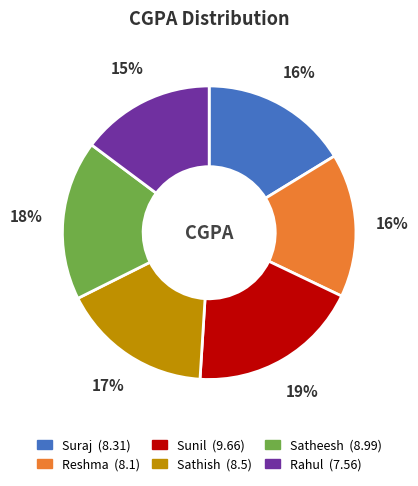

The Satheesh slice represents 18% of the pie. True or false?

True